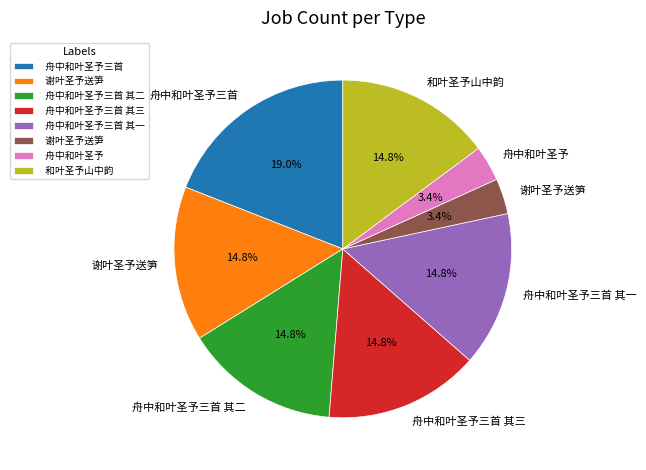

Is there any slice that represents more than half of the pie?

No